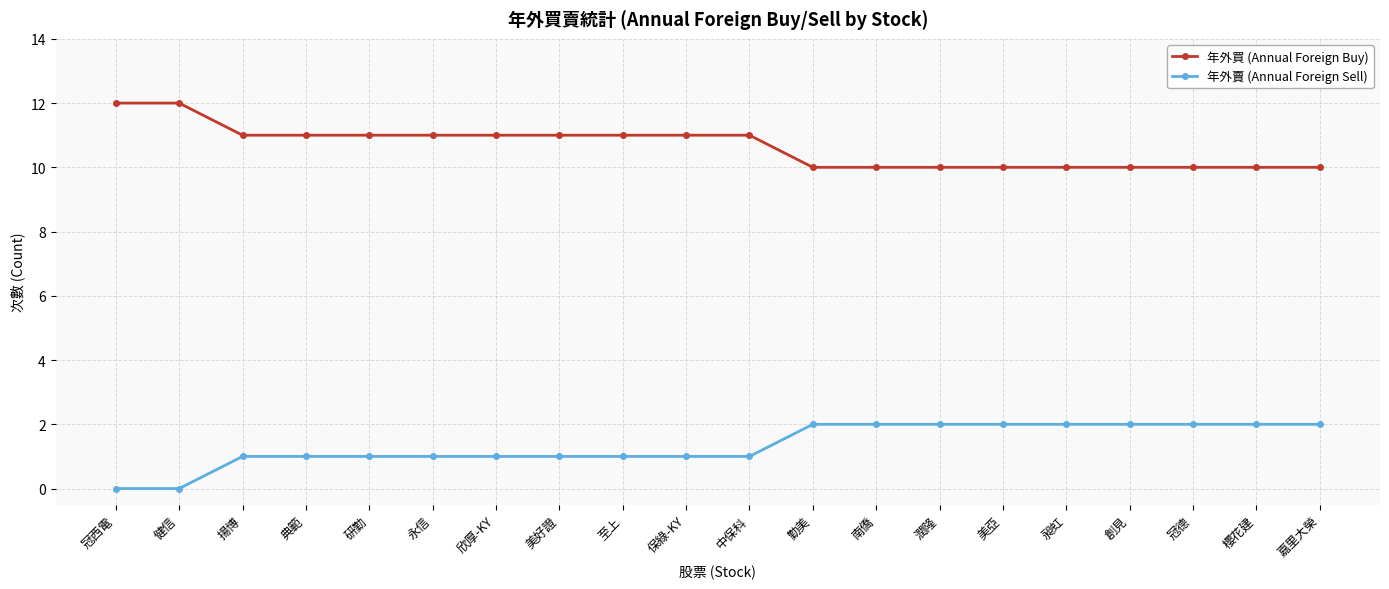

Rank the series by their average value, from highest to lowest.

年外買 (Annual Foreign Buy), 年外賣 (Annual Foreign Sell)